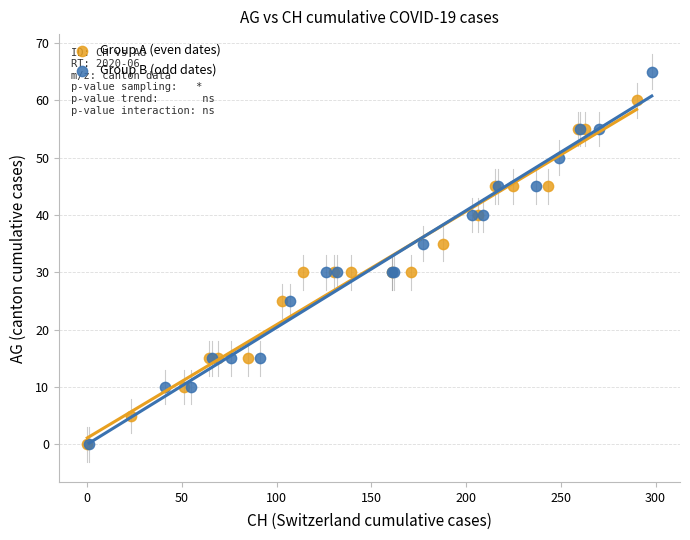

Which series has the largest Y range (max minus min)?

Group B (odd dates)